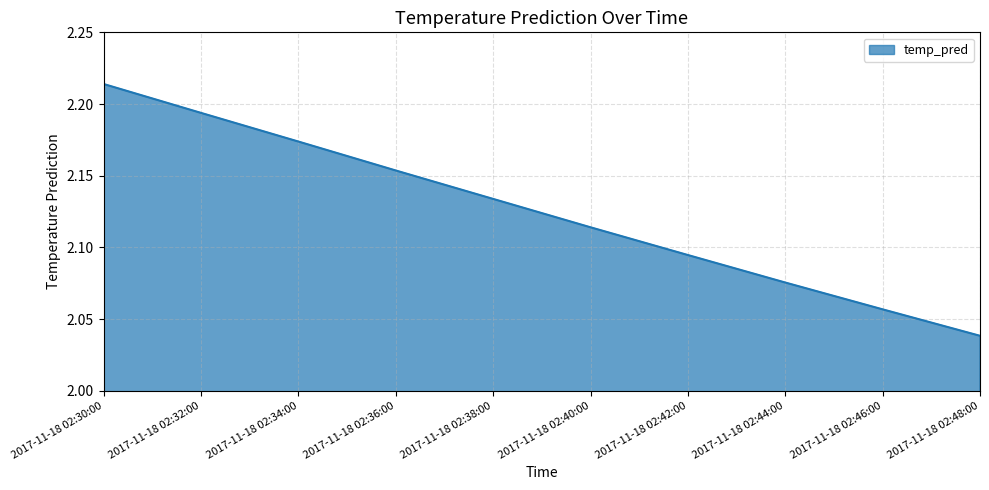

Rank the categories by value from lowest to highest.

2017-11-18 02:48:00, 2017-11-18 02:46:00, 2017-11-18 02:44:00, 2017-11-18 02:42:00, 2017-11-18 02:40:00, 2017-11-18 02:38:00, 2017-11-18 02:36:00, 2017-11-18 02:34:00, 2017-11-18 02:32:00, 2017-11-18 02:30:00